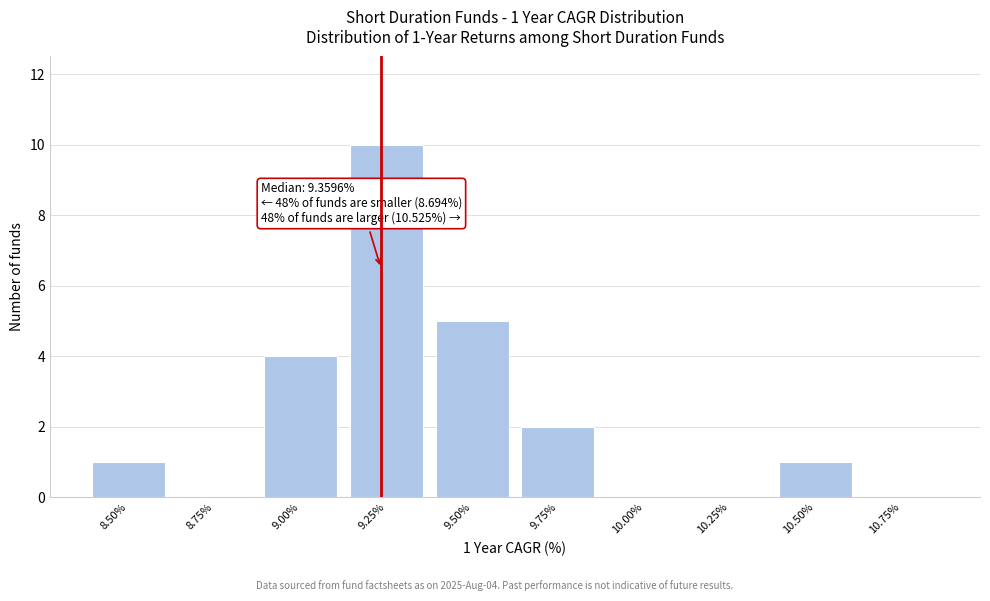

Reading left to right, extract all data points from this chart.

8.50%=1	8.75%=0	9.00%=4	9.25%=10	9.50%=5	9.75%=2	10.00%=0	10.25%=0	10.50%=1	10.75%=0